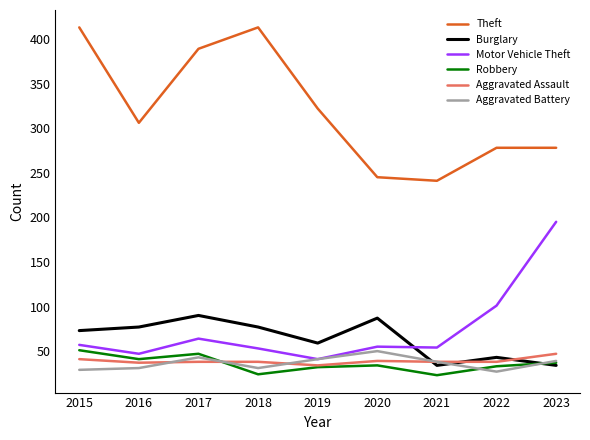

Is this an area chart (filled region under the line)?

No